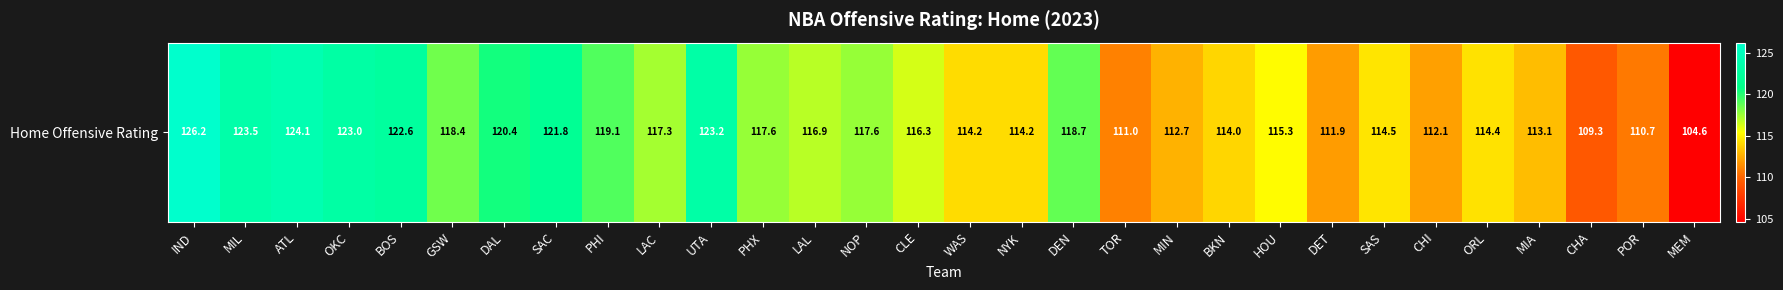

What is the greatest value displayed?

126.2